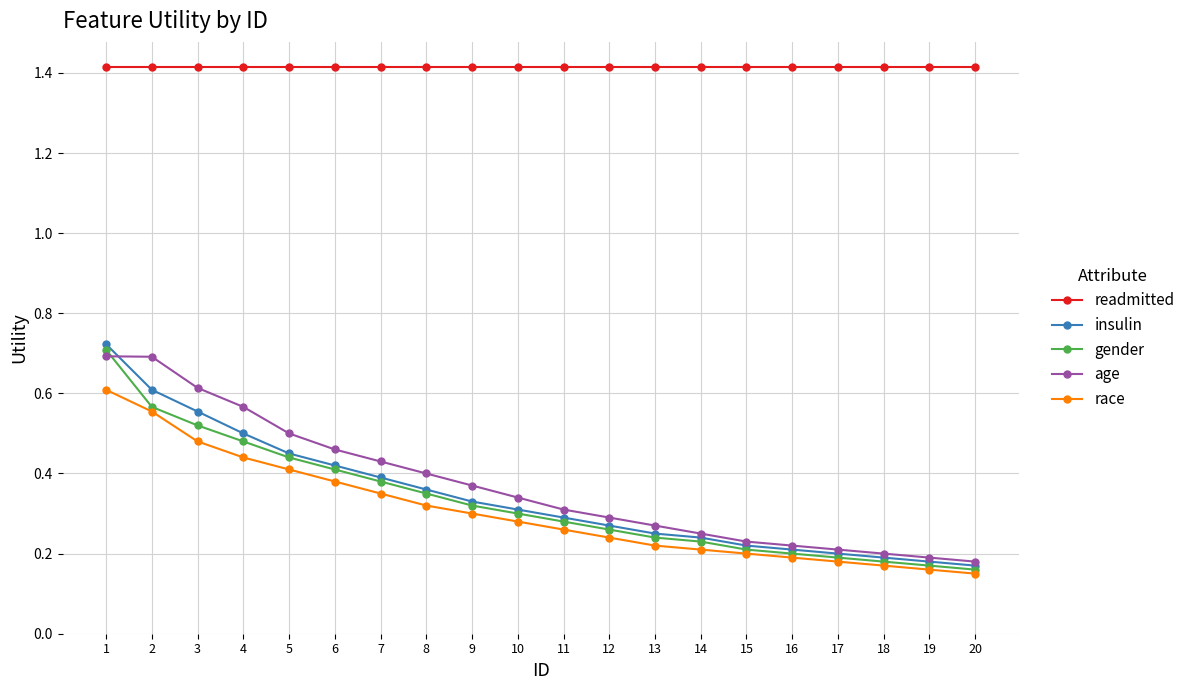

The age series shows 0.2 at 20. True or false?

True